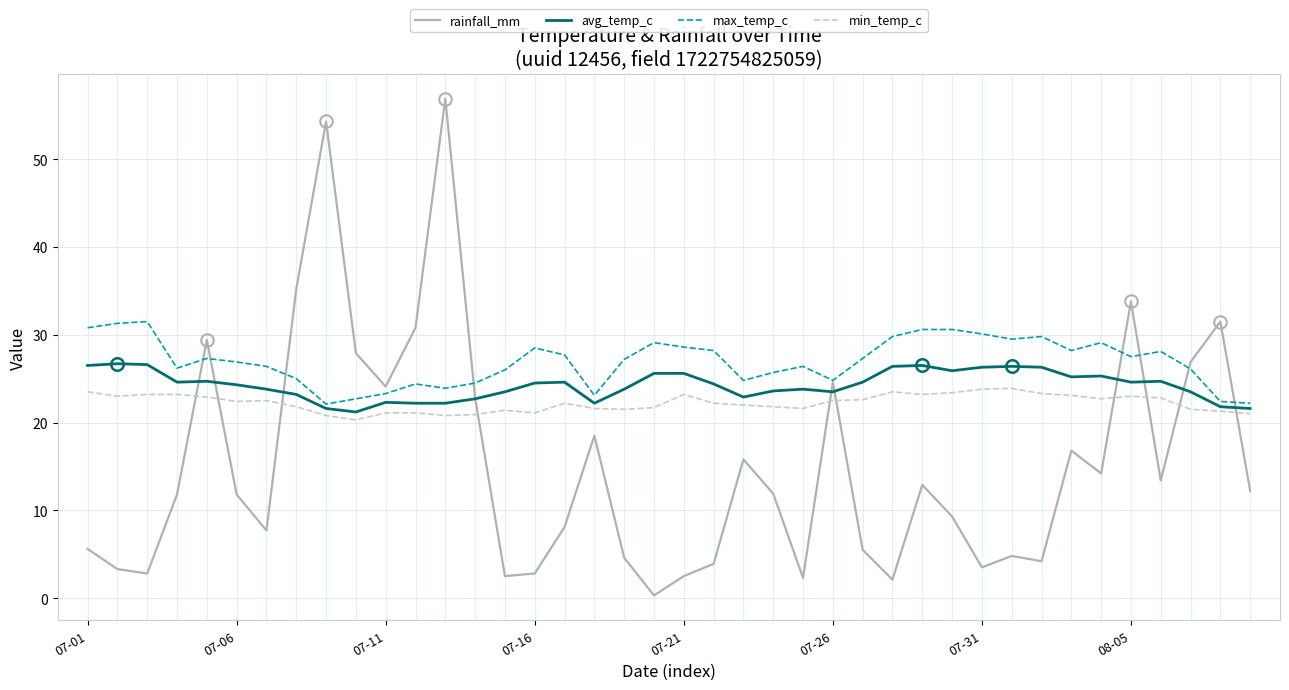

Rank the series by their average value, from lowest to highest.

rainfall_mm, min_temp_c, avg_temp_c, max_temp_c